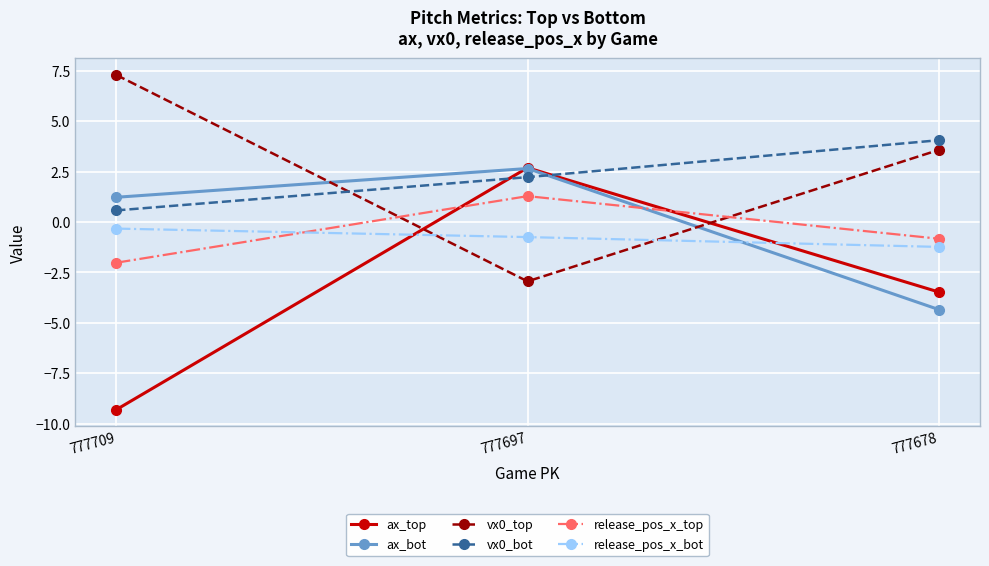

Reading left to right, what are all the values shown in this chart?

ax_top: -9.3	2.7	-3.5
ax_bot: 1.2	2.7	-4.3
vx0_top: 7.3	-2.9	3.6
vx0_bot: 0.6	2.2	4.1
release_pos_x_top: -2.0	1.3	-0.8
release_pos_x_bot: -0.3	-0.7	-1.2